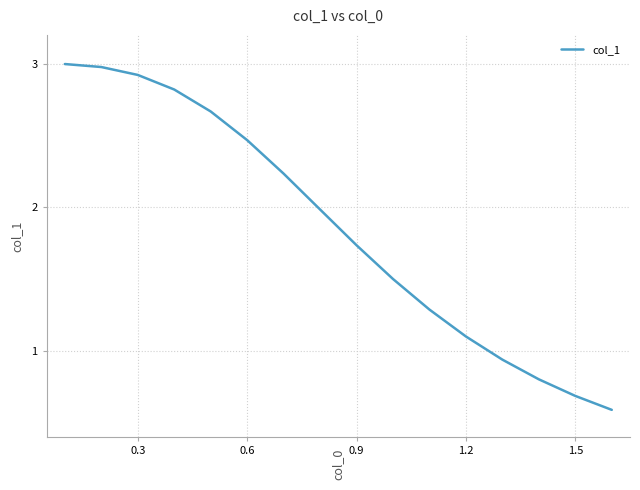

What is the difference between the maximum and minimum values?

2.4